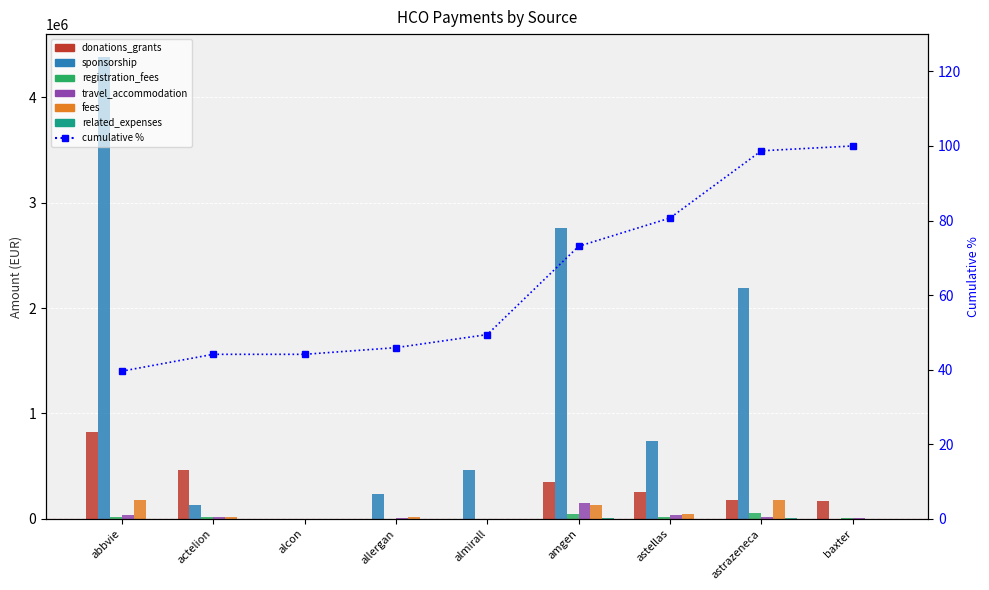

How many distinct data groups are displayed?

6